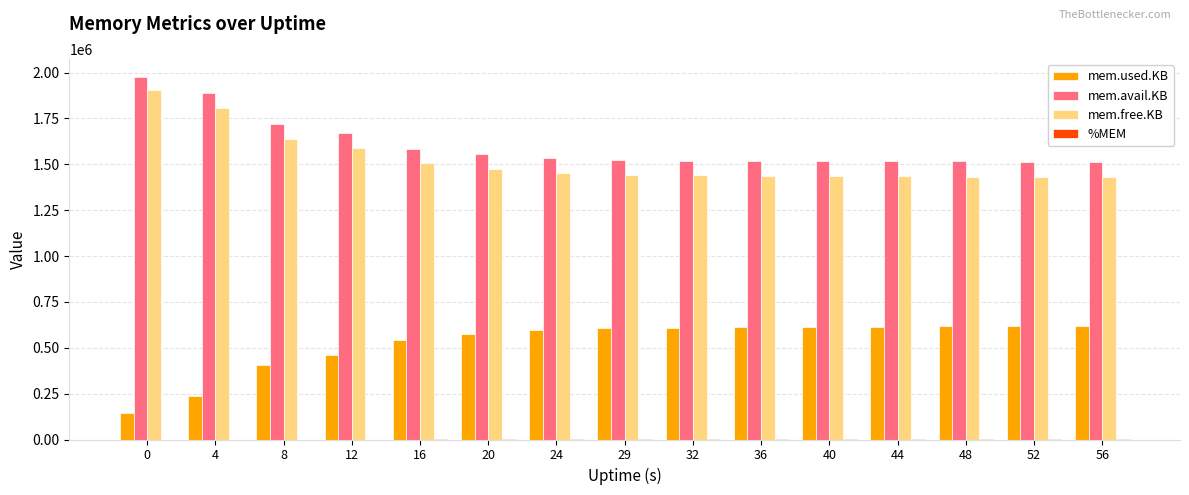

The mem.free.KB series shows 1589716.0 at 12. True or false?

True